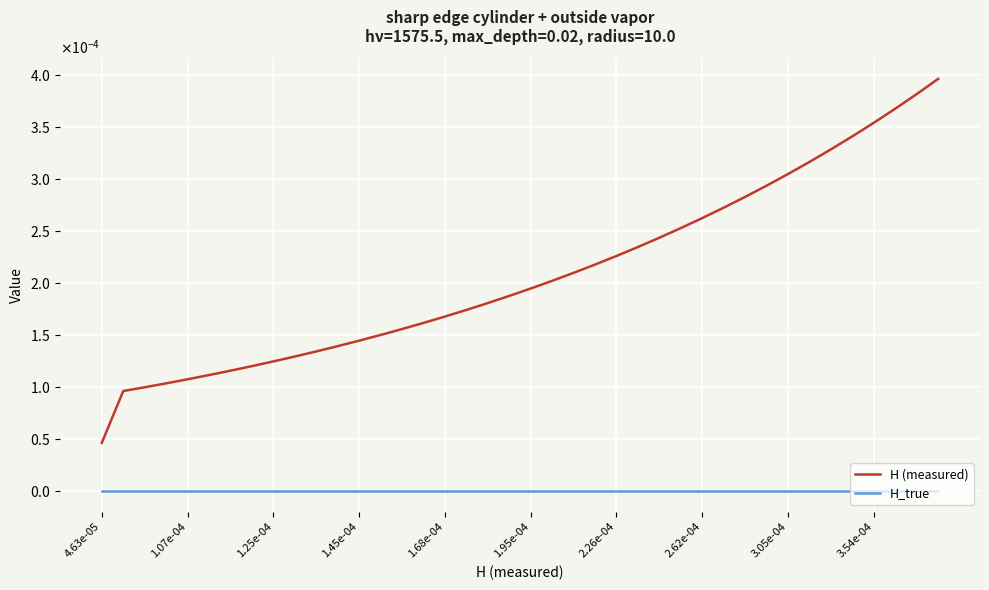

At how many categories does at least one series exceed 0?

40